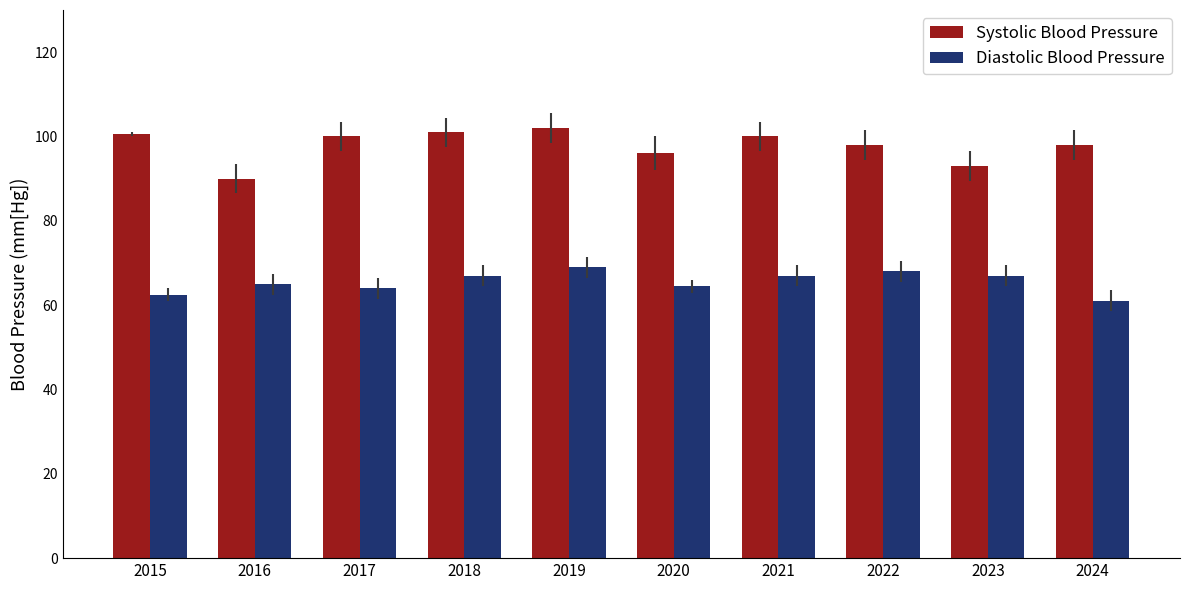

At 2015, list the series in order from largest to smallest.

Systolic Blood Pressure, Diastolic Blood Pressure